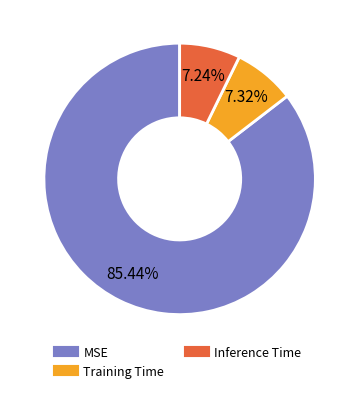

Is there a majority slice in this chart?

Yes